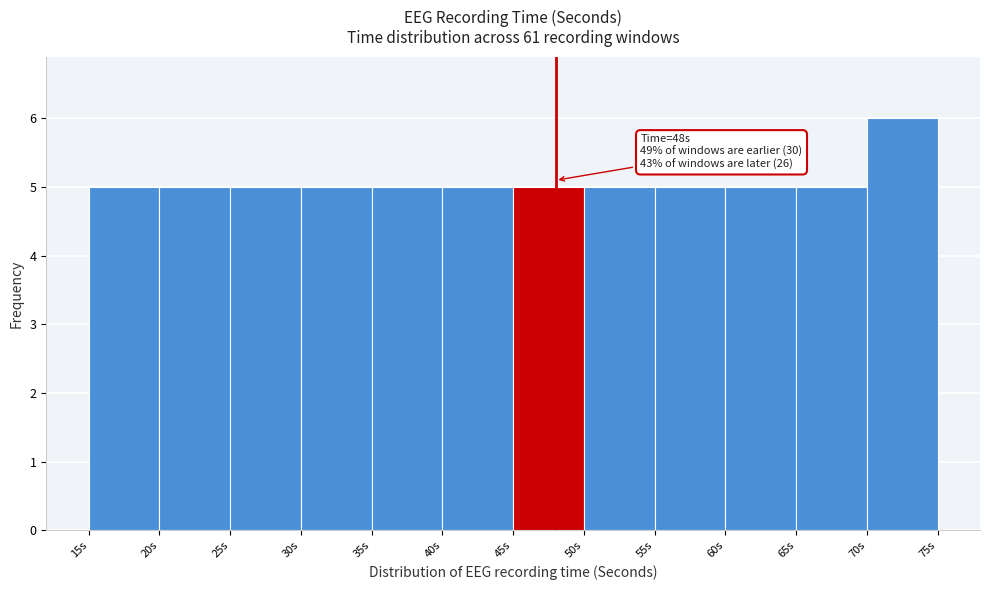

Which range on the x-axis has the tallest bar?

70 to 75